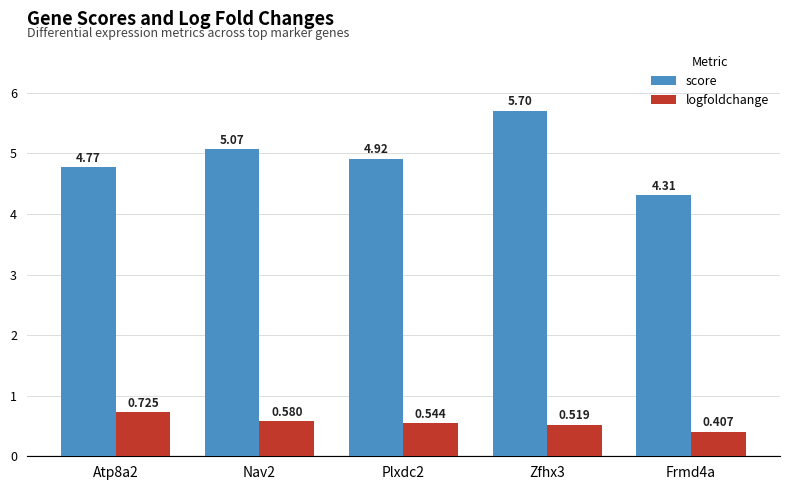

How many series are shown in this chart?

2